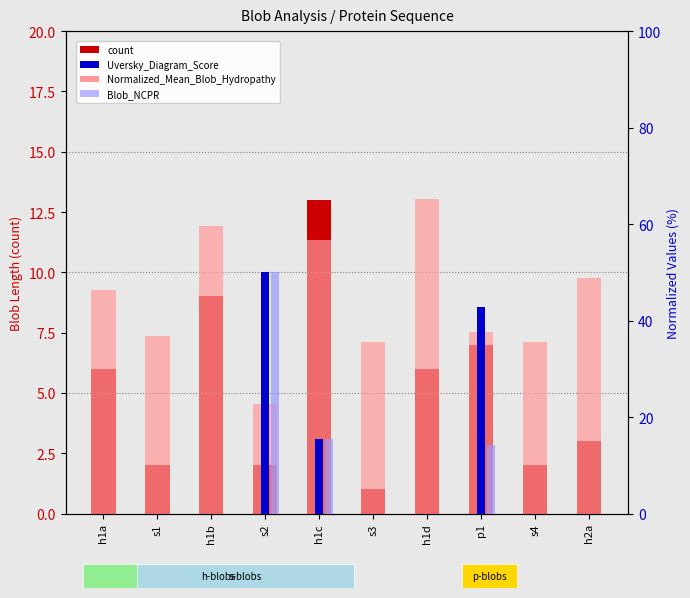

At how many categories does at least one series exceed 9?

10